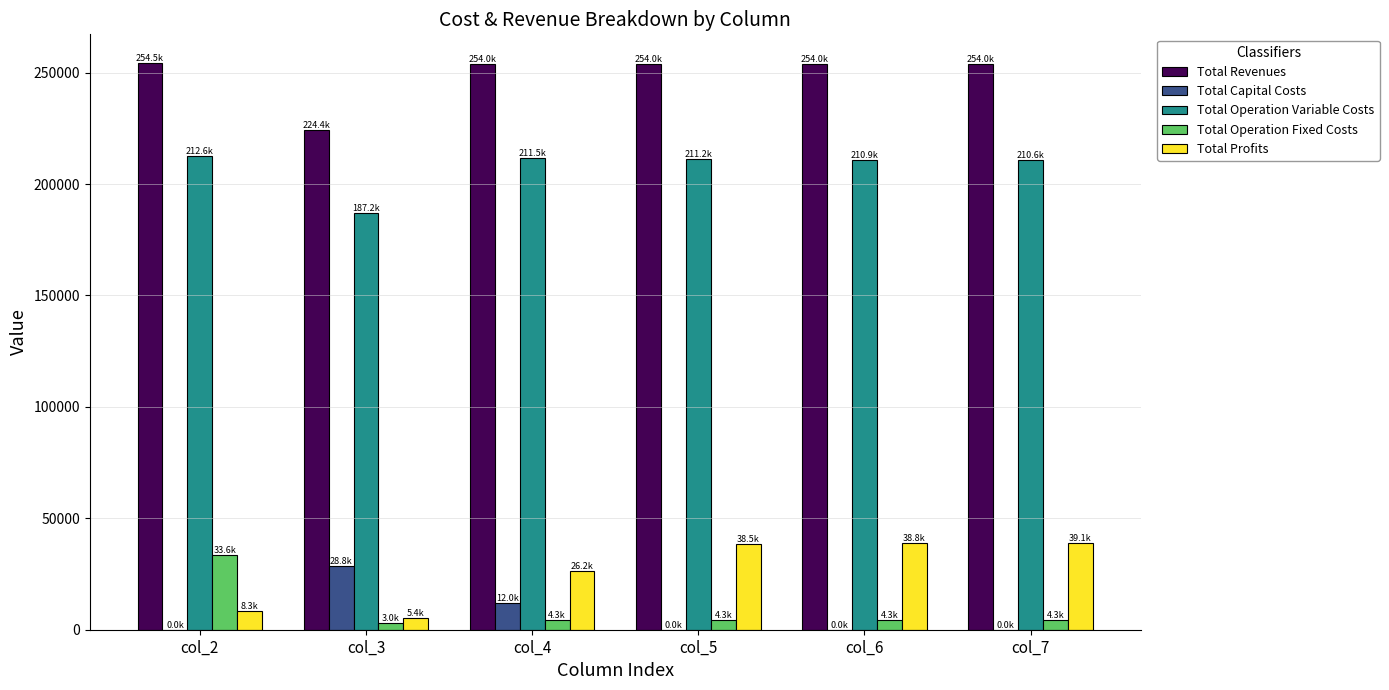

What is the total value across all series at col_3?

448784.7